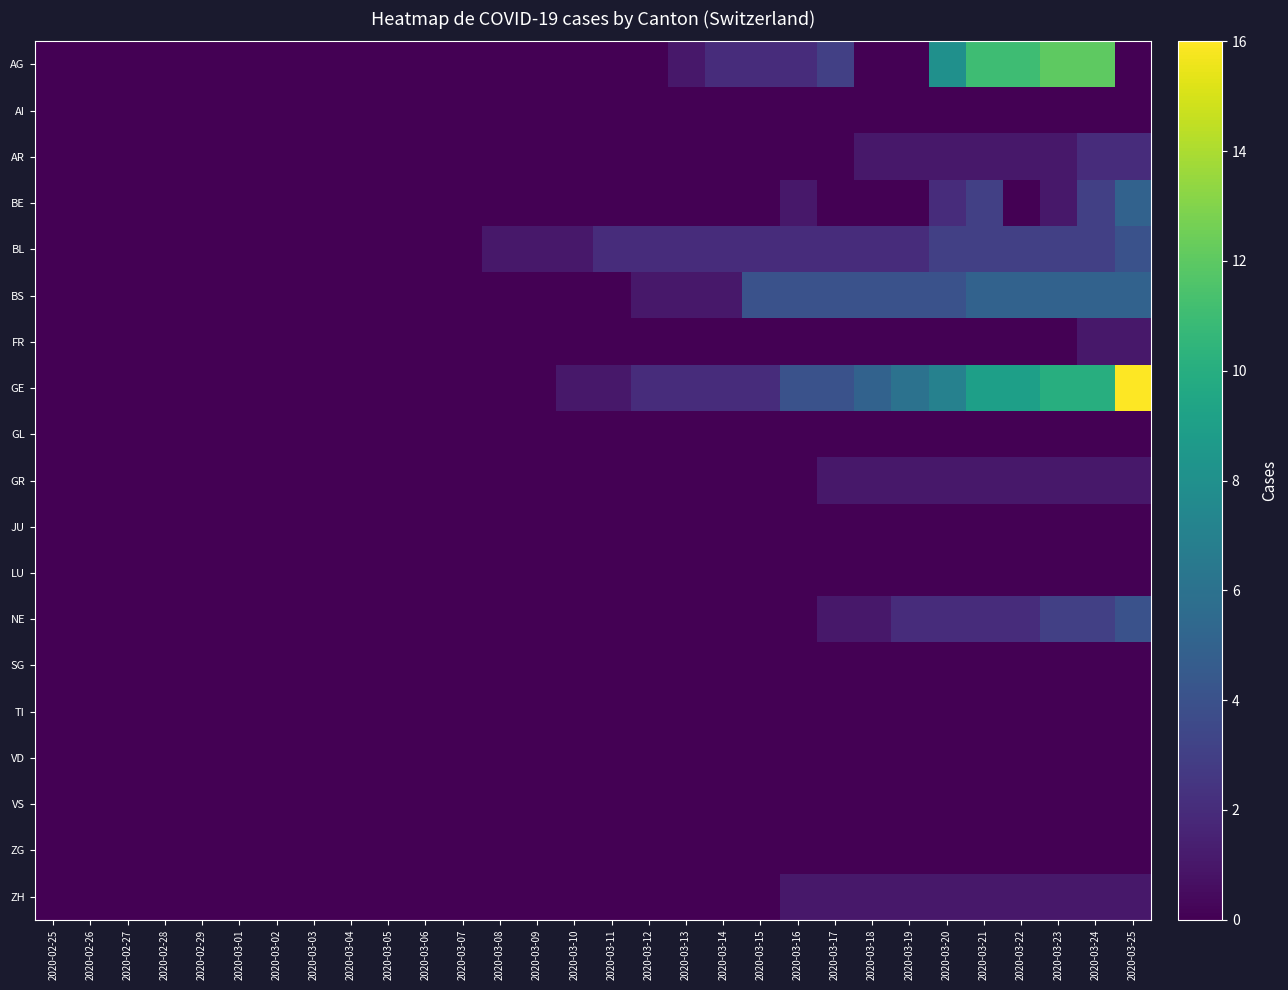

At how many categories does at least one series exceed 10?

5